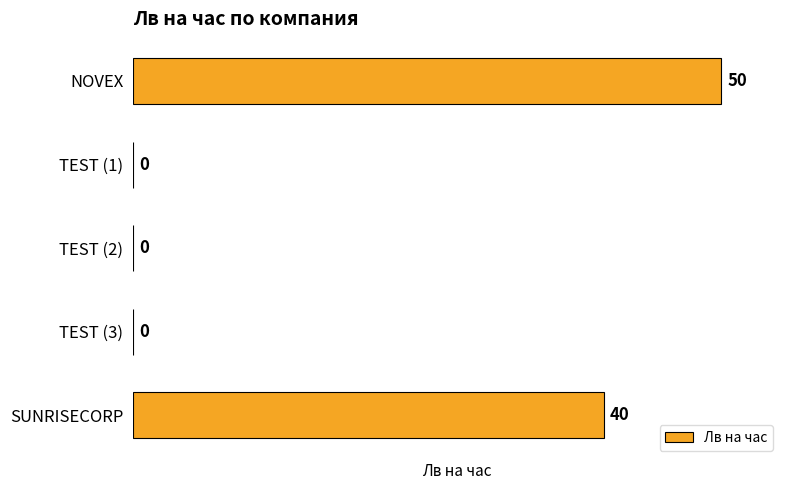

Reading bottom to top, transcribe all the data shown in this chart.

SUNRISECORP=40	TEST (3)=0	TEST (2)=0	TEST (1)=0	NOVEX=50